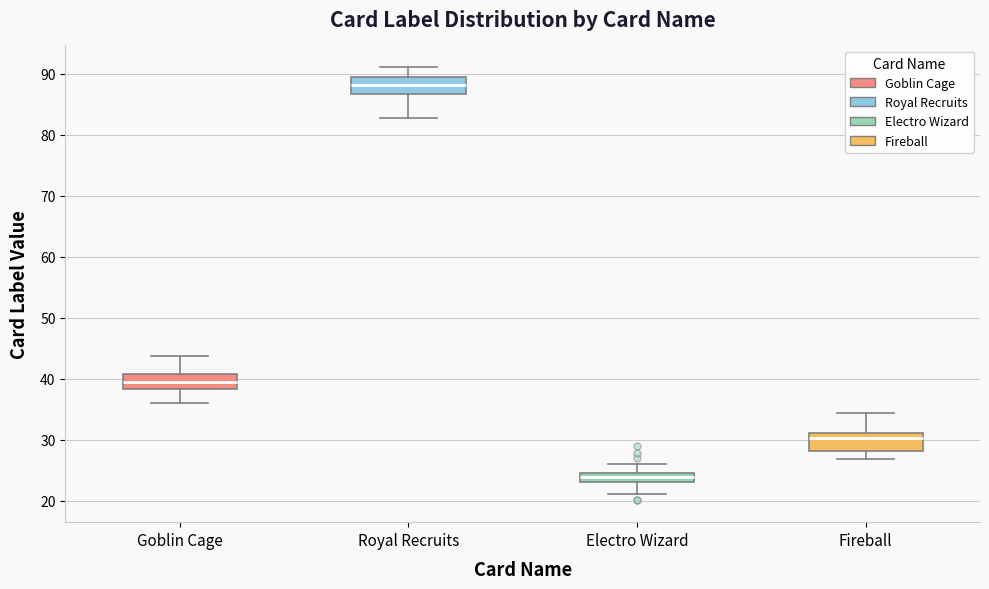

Where is the upper edge of the box for Goblin Cage on the y-axis? The values are not printed on the chart, so give them approximately, as read against the axis.

41